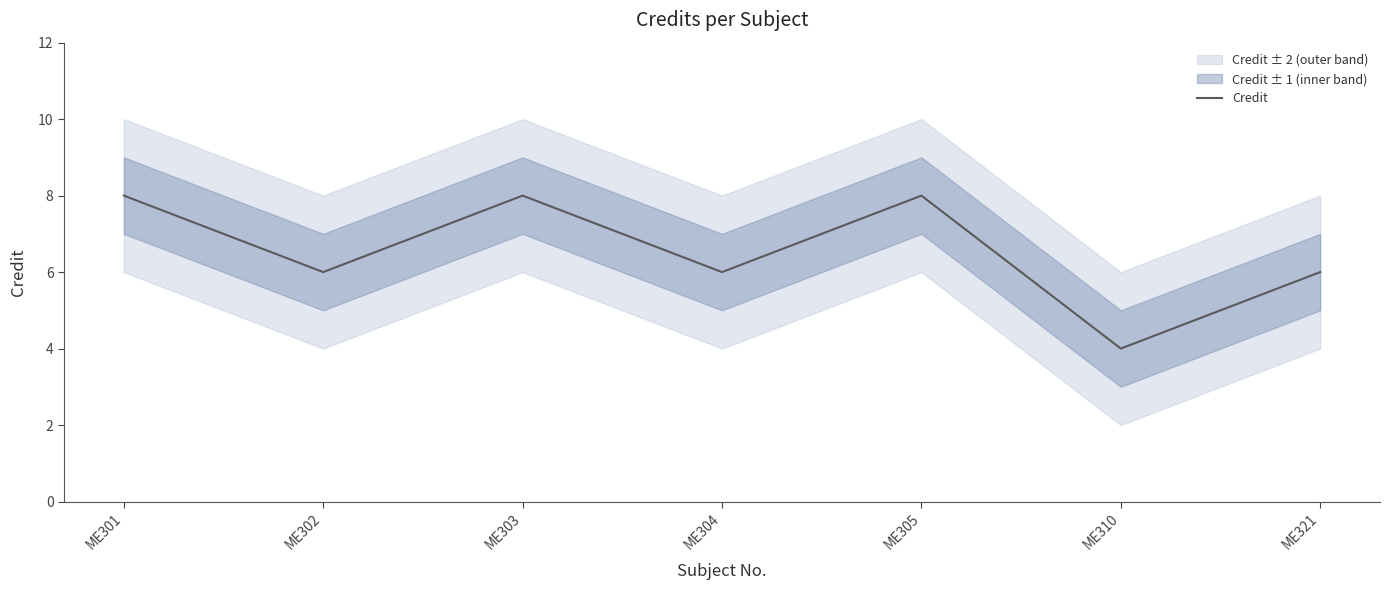

The value at ME304 is 2. True or false?

False